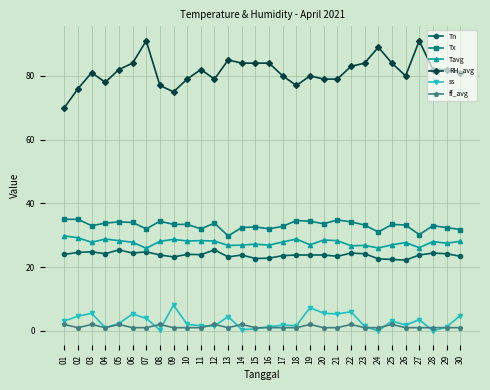

True or false: Tn has more than 2 points higher than both neighbors.

True